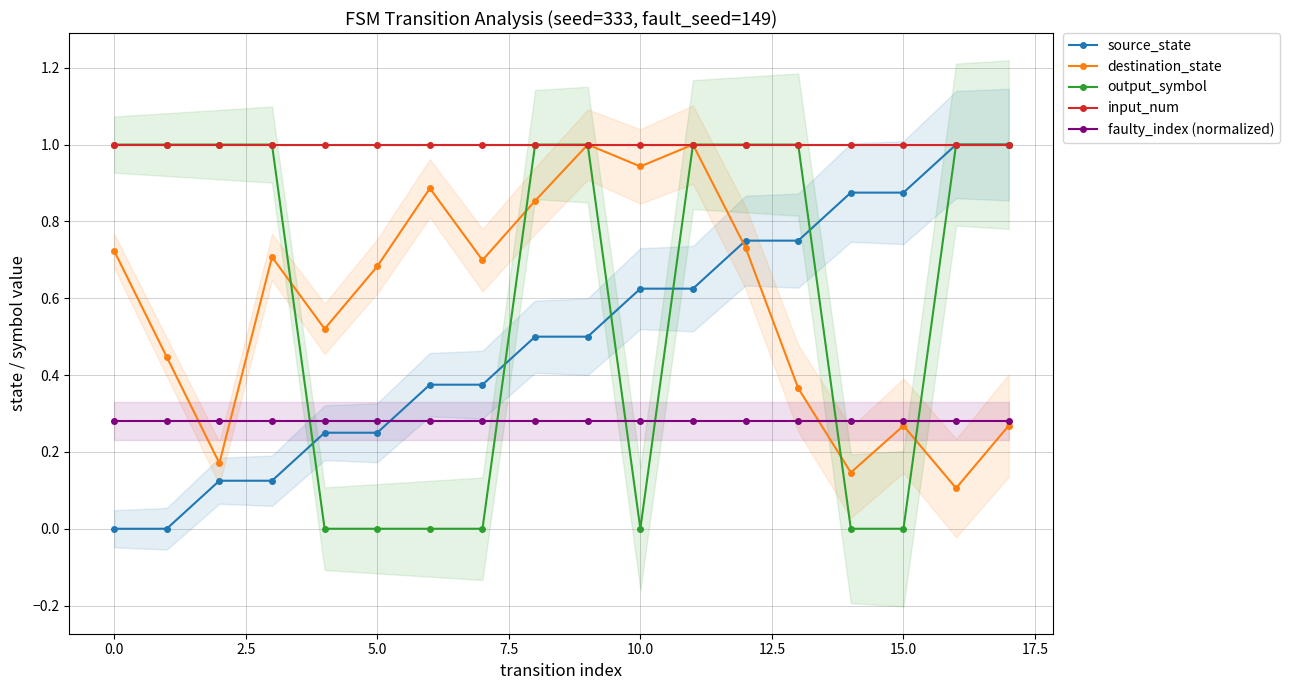

True or false: faulty_index (normalized) has a value of 0.5 at 10.0.

False